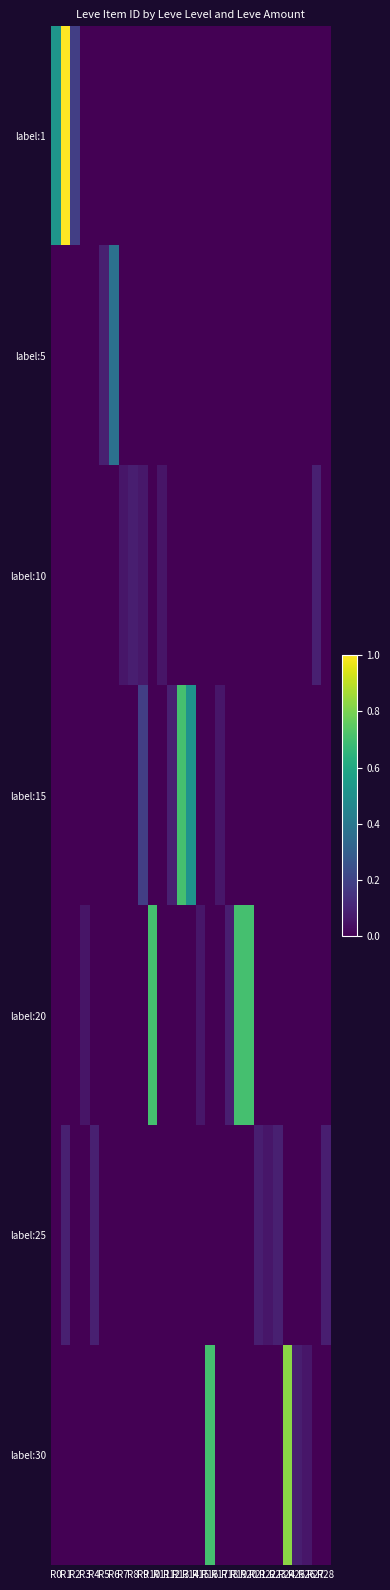

At which category is the sum across all series the highest?

R1